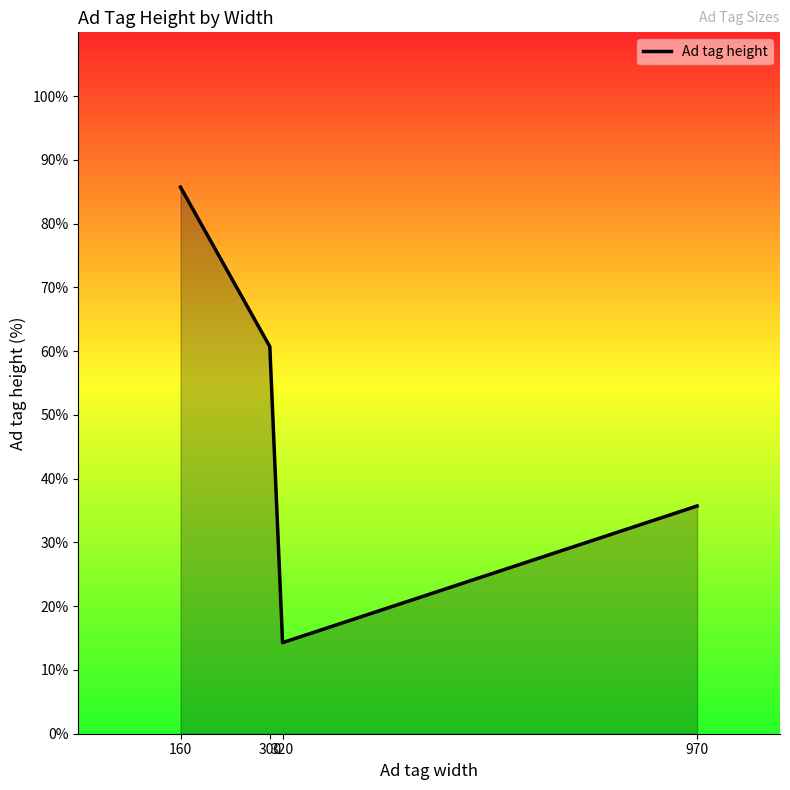

At which category does the chart reach its peak across all series?

160